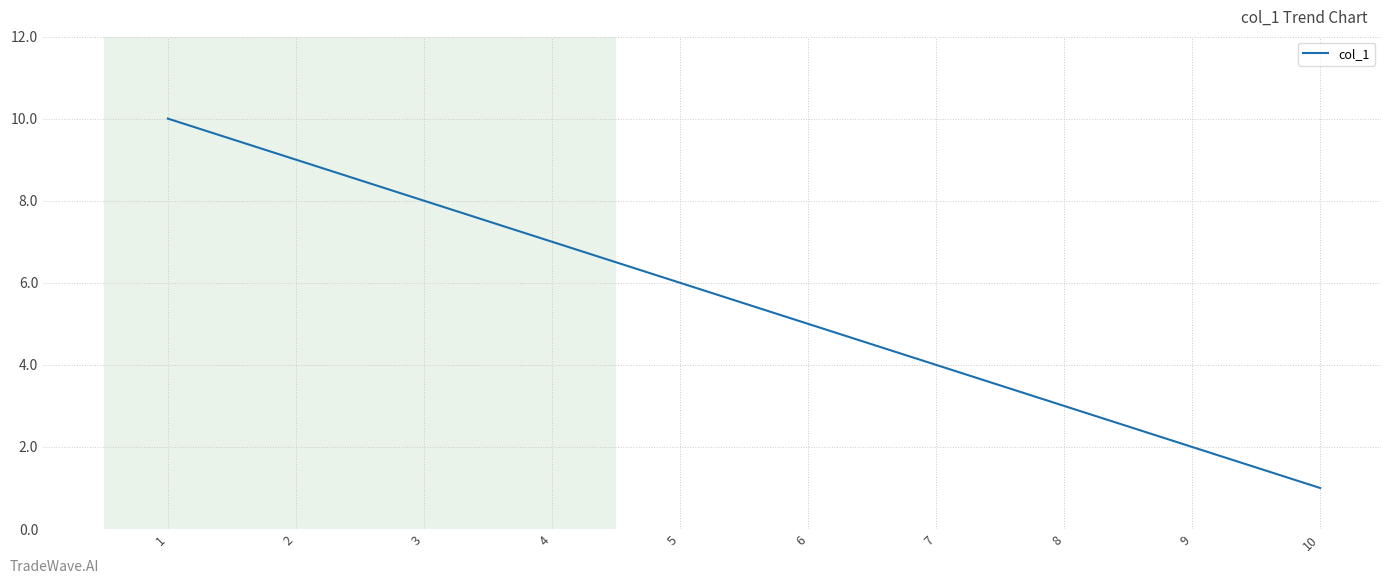

What is the difference between the maximum and minimum values?

9